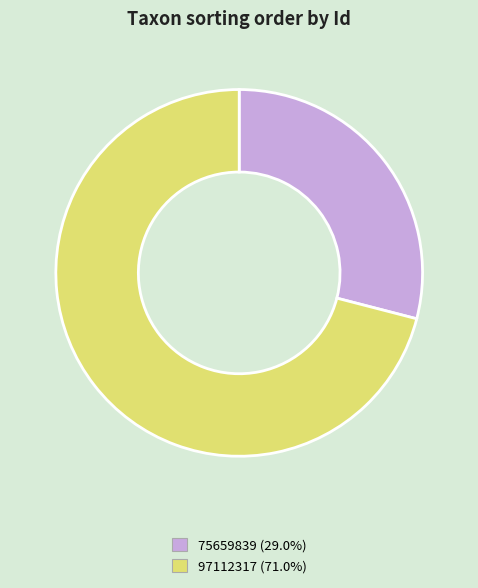

What is the largest slice in the pie chart?

97112317